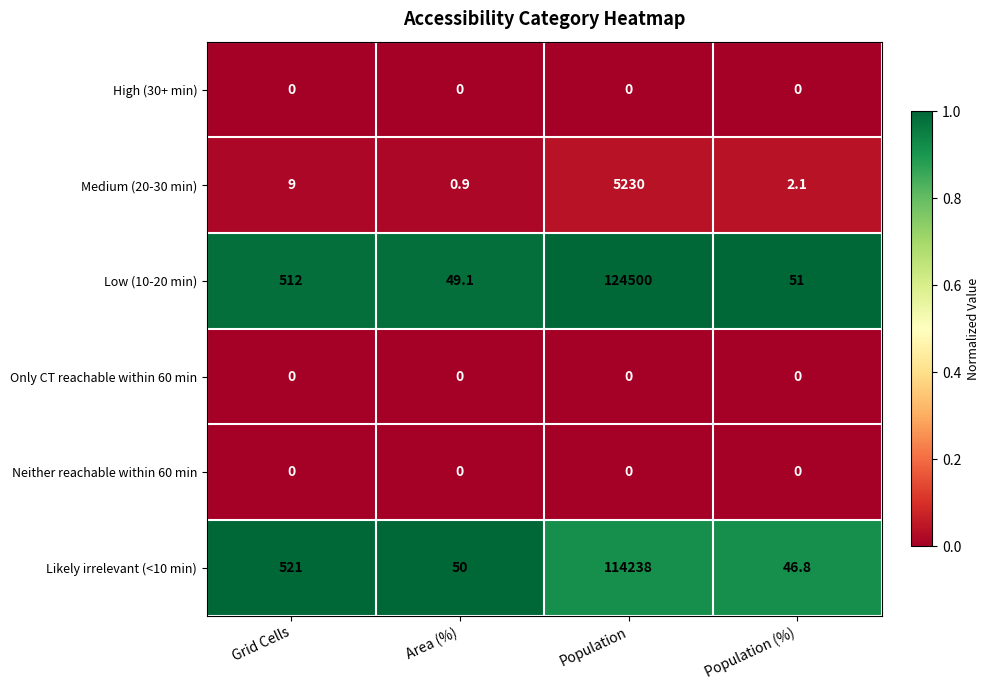

Which series has the largest range (max minus min)?

Low (10-20 min)